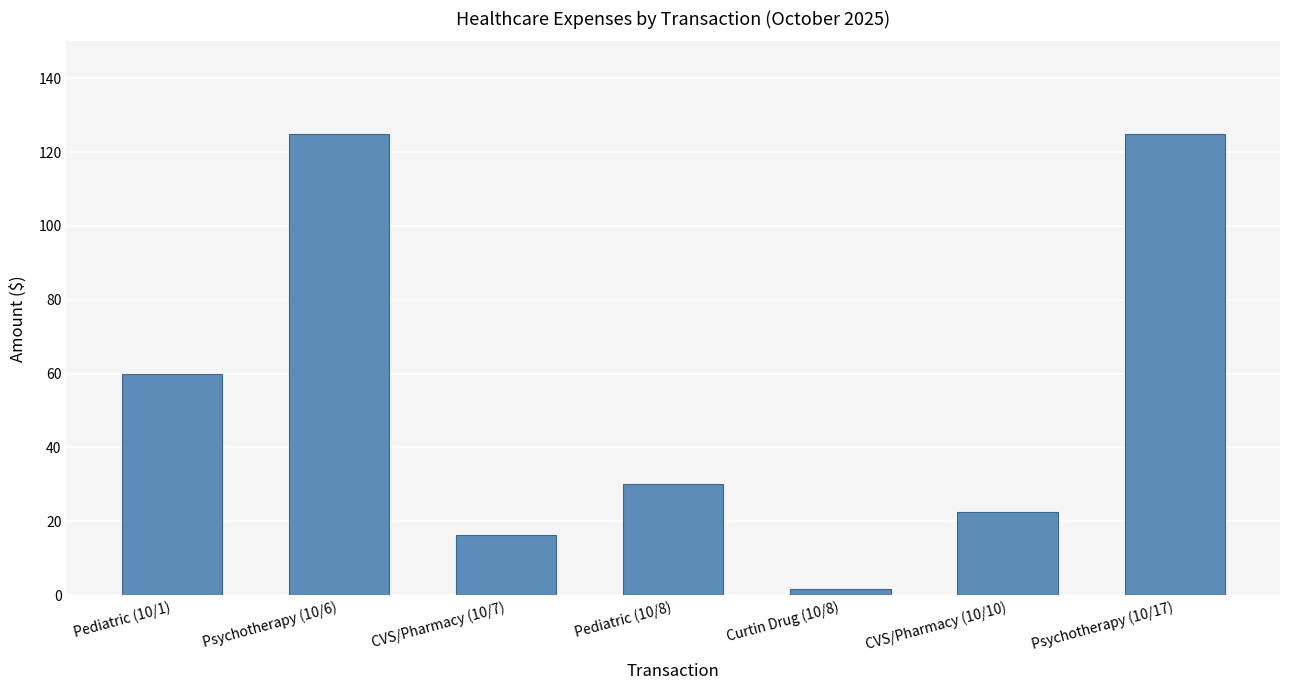

What is the difference between the values at Pediatric (10/8) and Pediatric (10/1)?

30.0